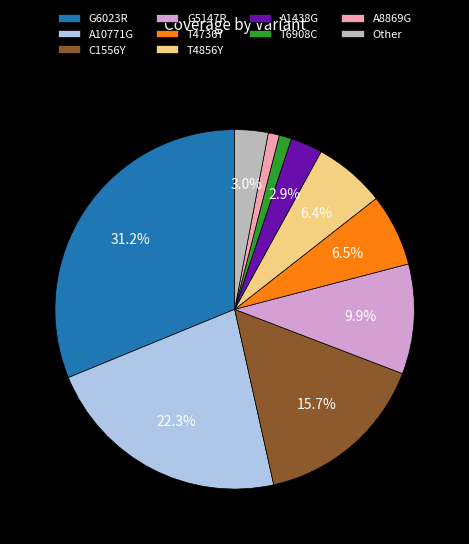

What is the largest slice in the pie chart?

G6023R